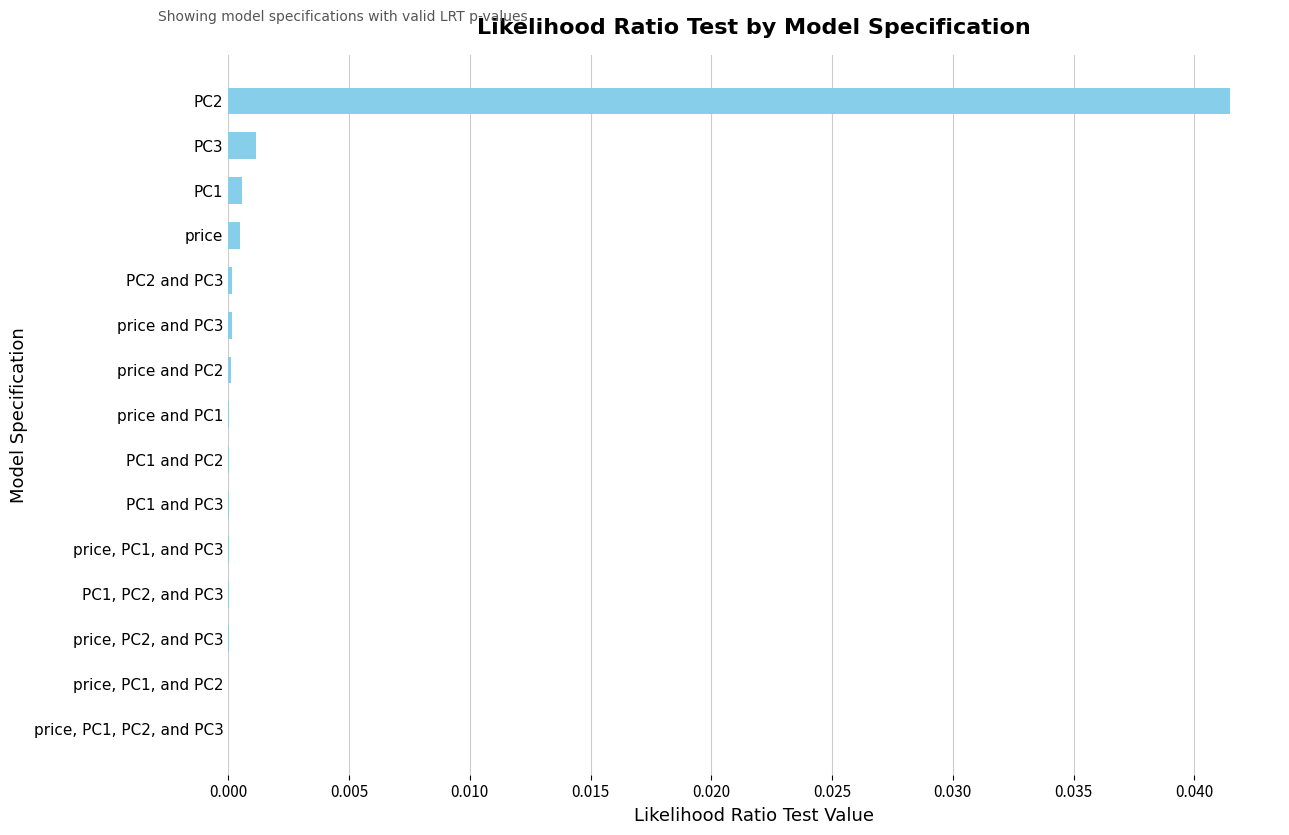

True or false: the data shows 0.0 at PC1, PC2, and PC3.

True